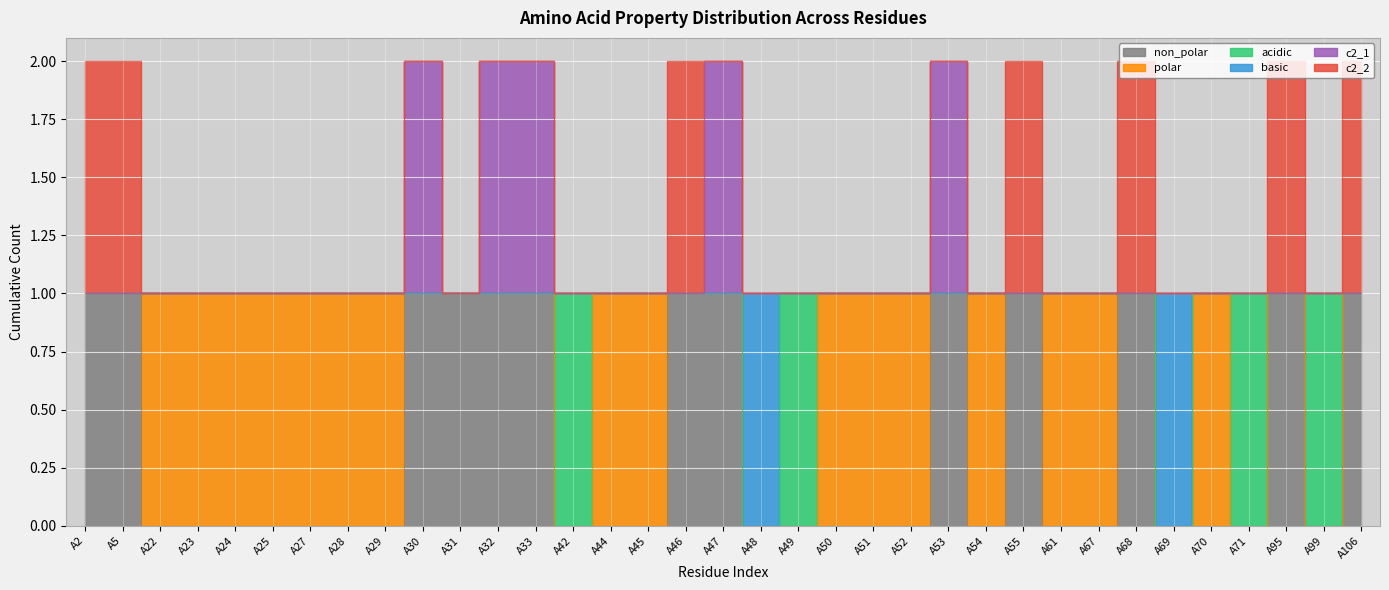

What is the value of the c2_1 point at the 8th from the left?

1